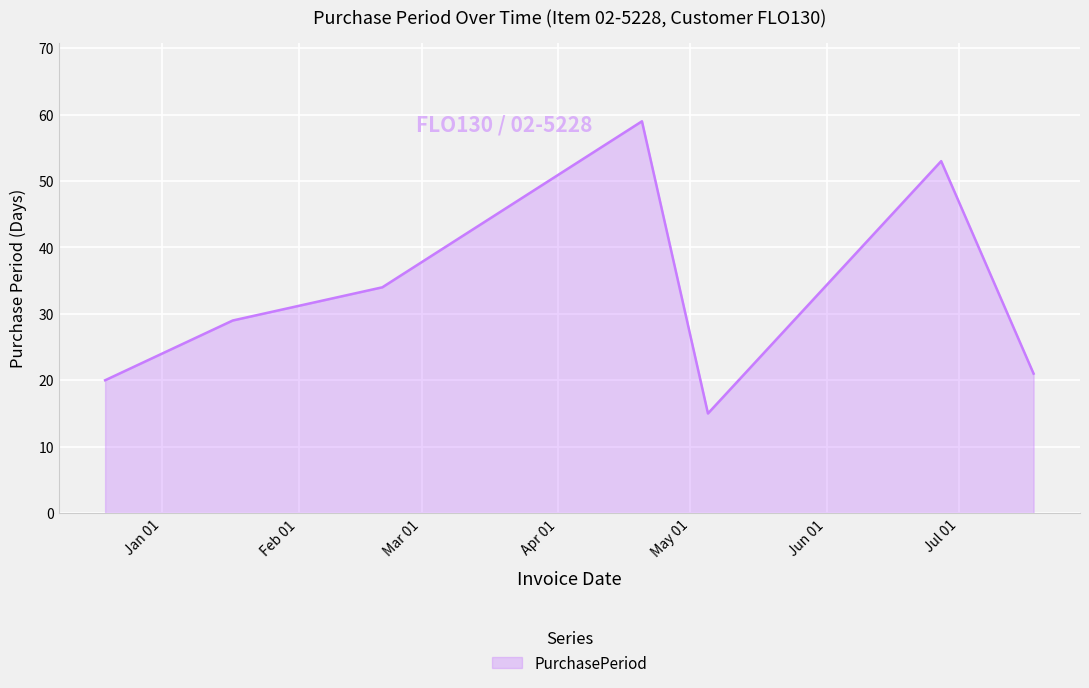

How many series are shown in this chart?

1